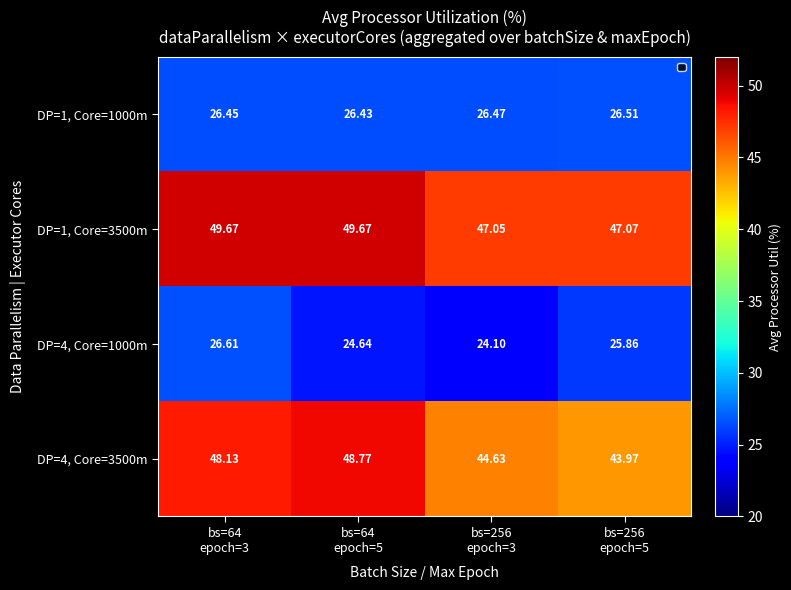

How many values in the DP=4, Core=1000m series exceed 25?

2